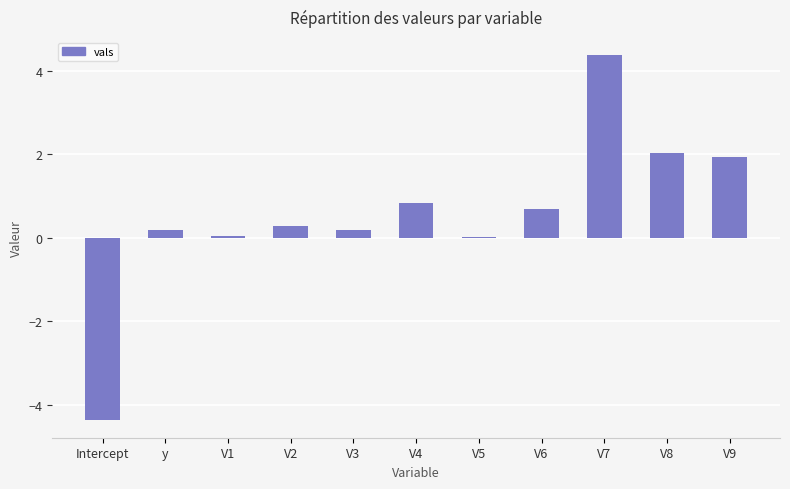

What is the maximum value shown in the chart?

4.4